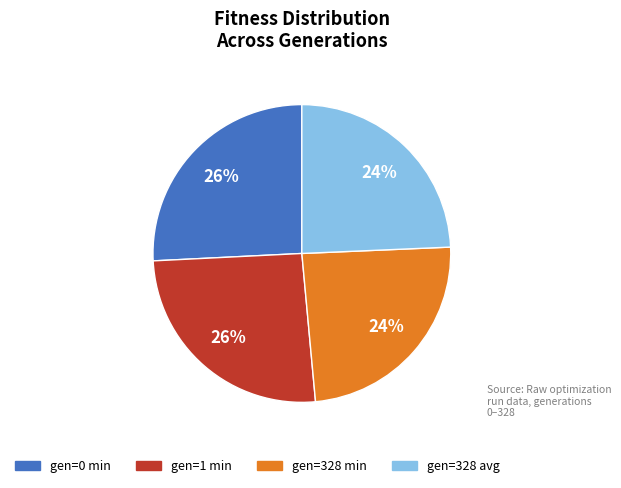

How many segments does this pie chart have?

4